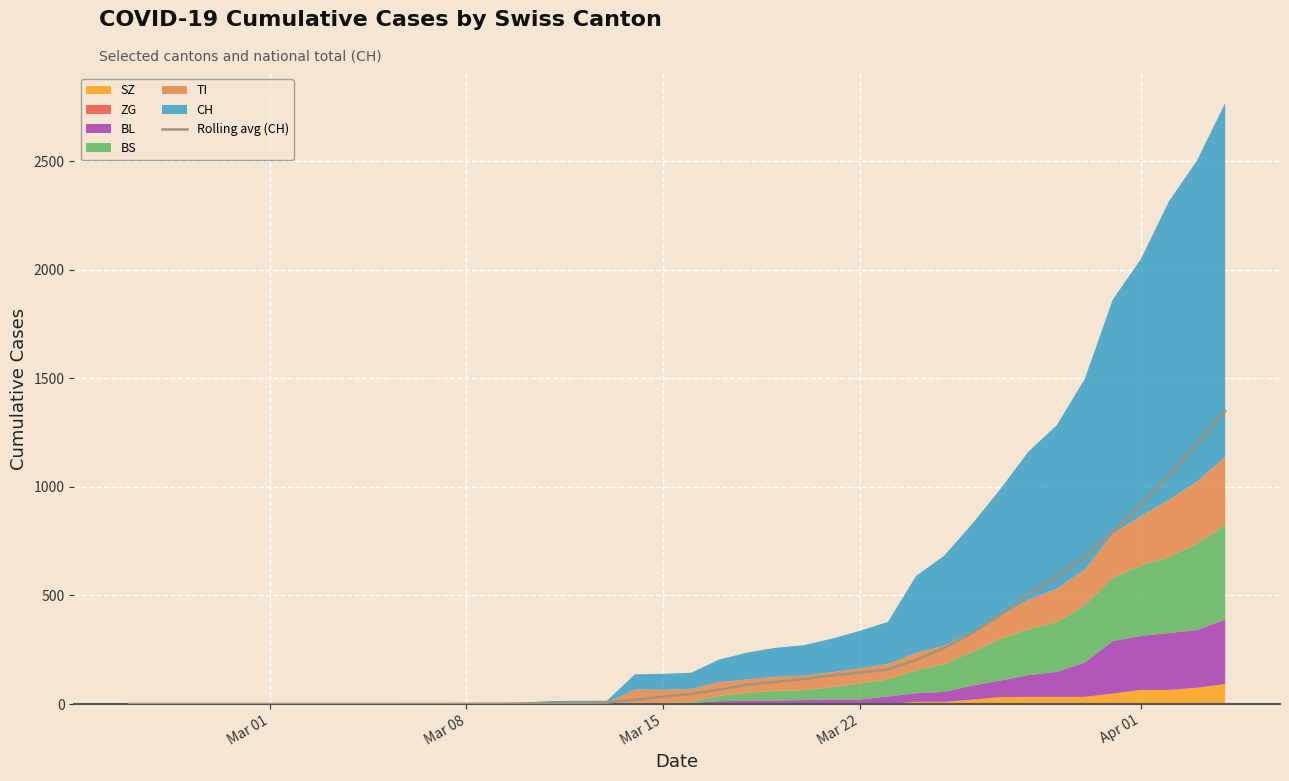

What is the greatest value displayed?

1349.4